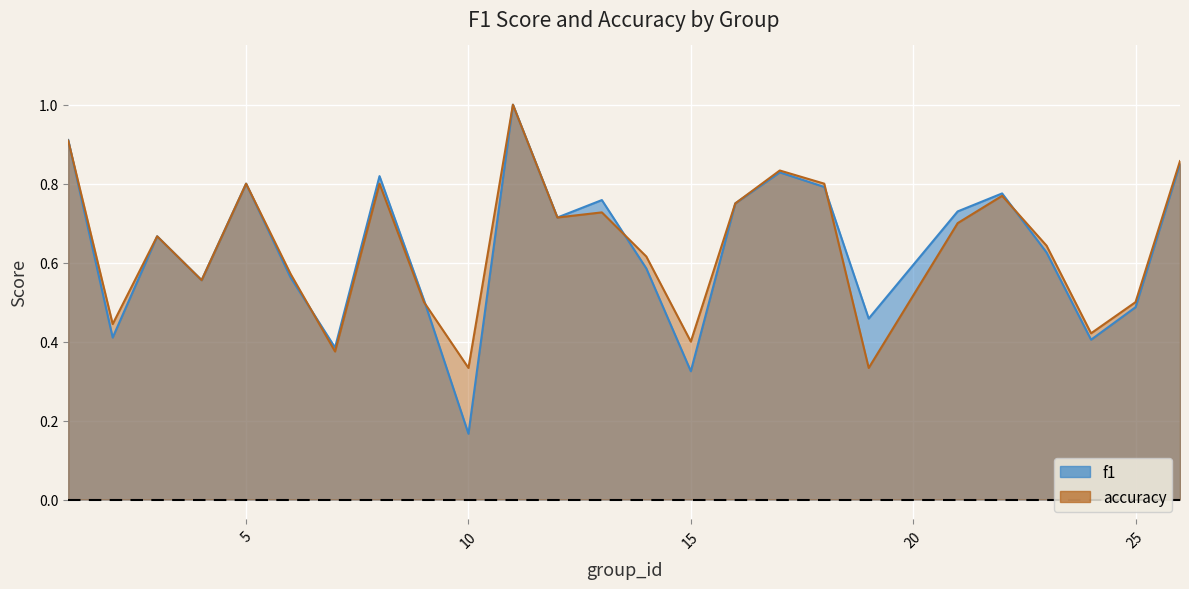

What value does the accuracy series have at 2?

0.4